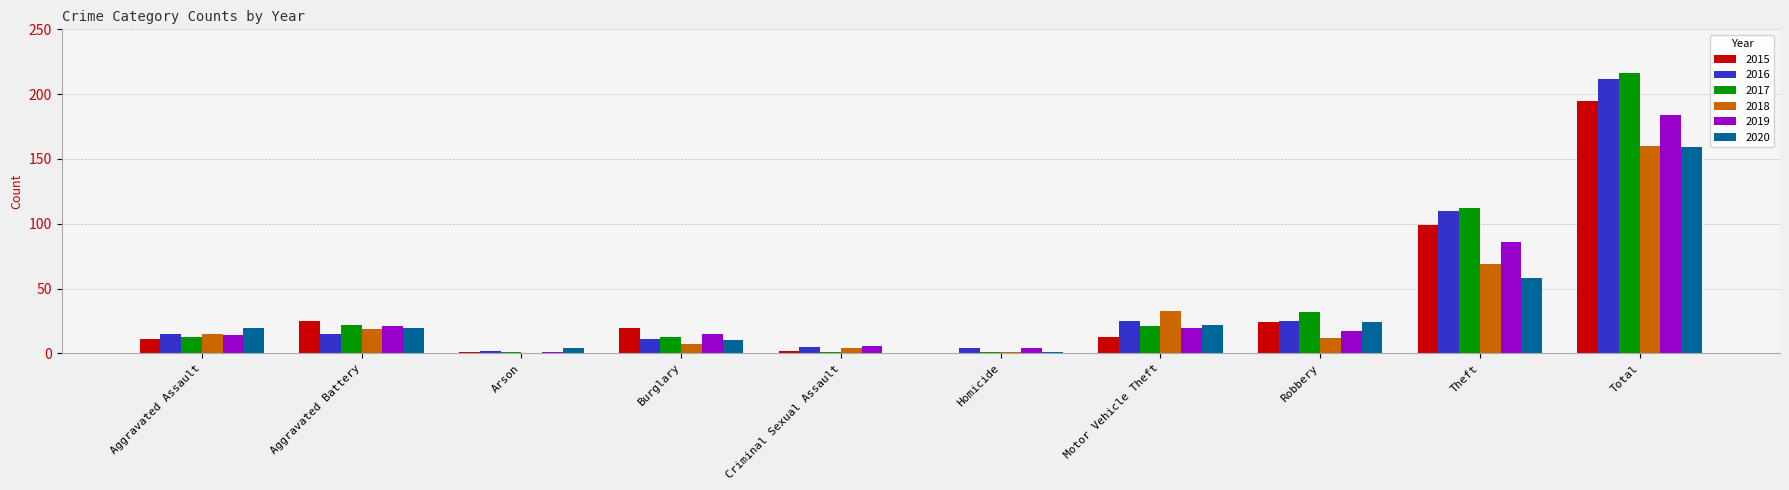

How many series are shown in this chart?

6